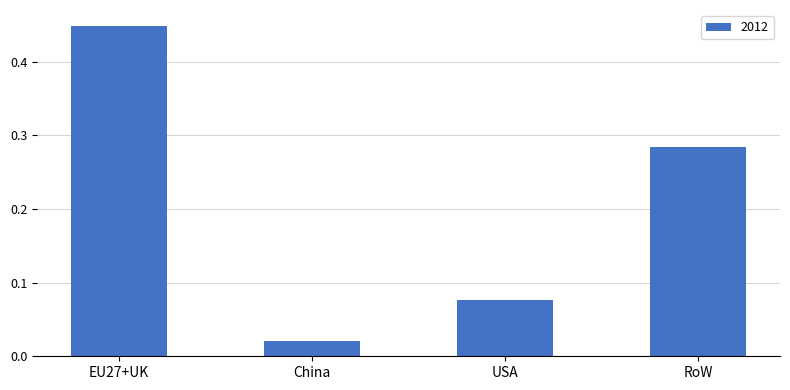

At which label is the value closest to 0?

China